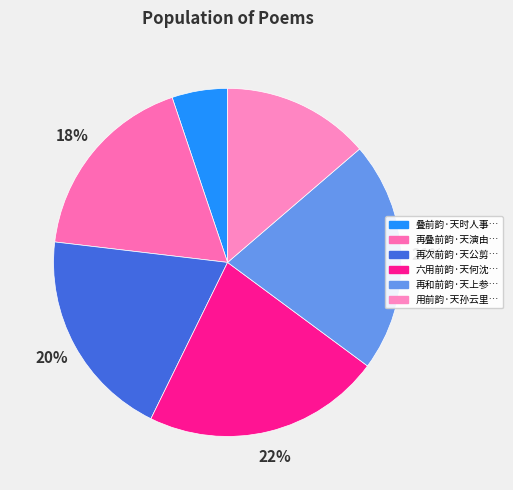

Which slice is the largest?

六用前韵·天何沈醉国何辜